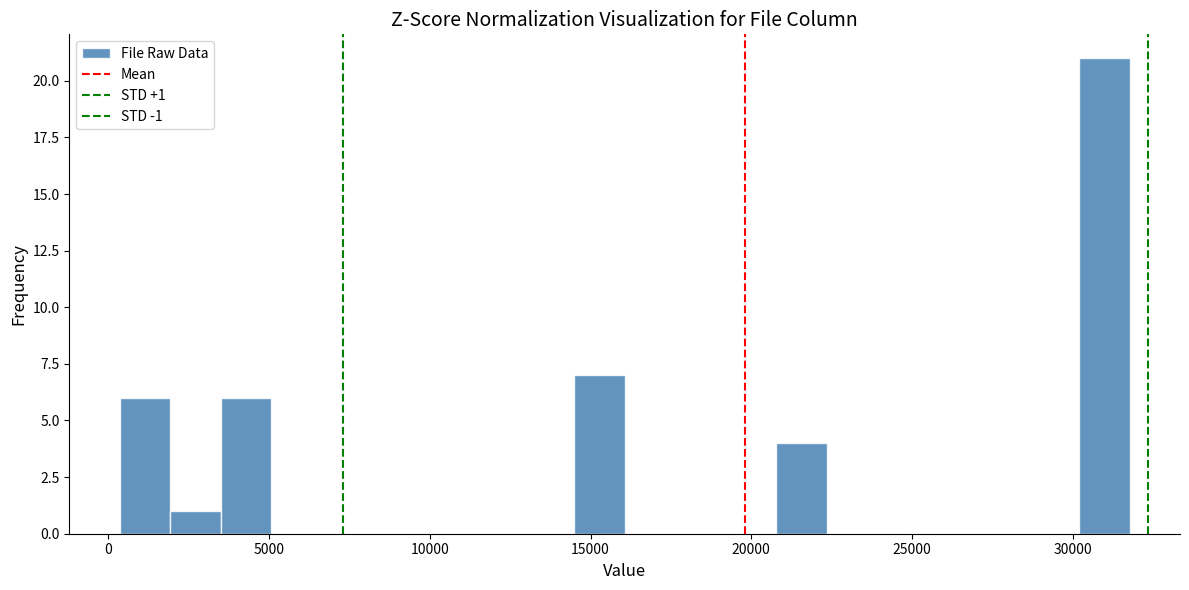

Read against the x-axis, roughly where is the centre of the tallest bar?

31000